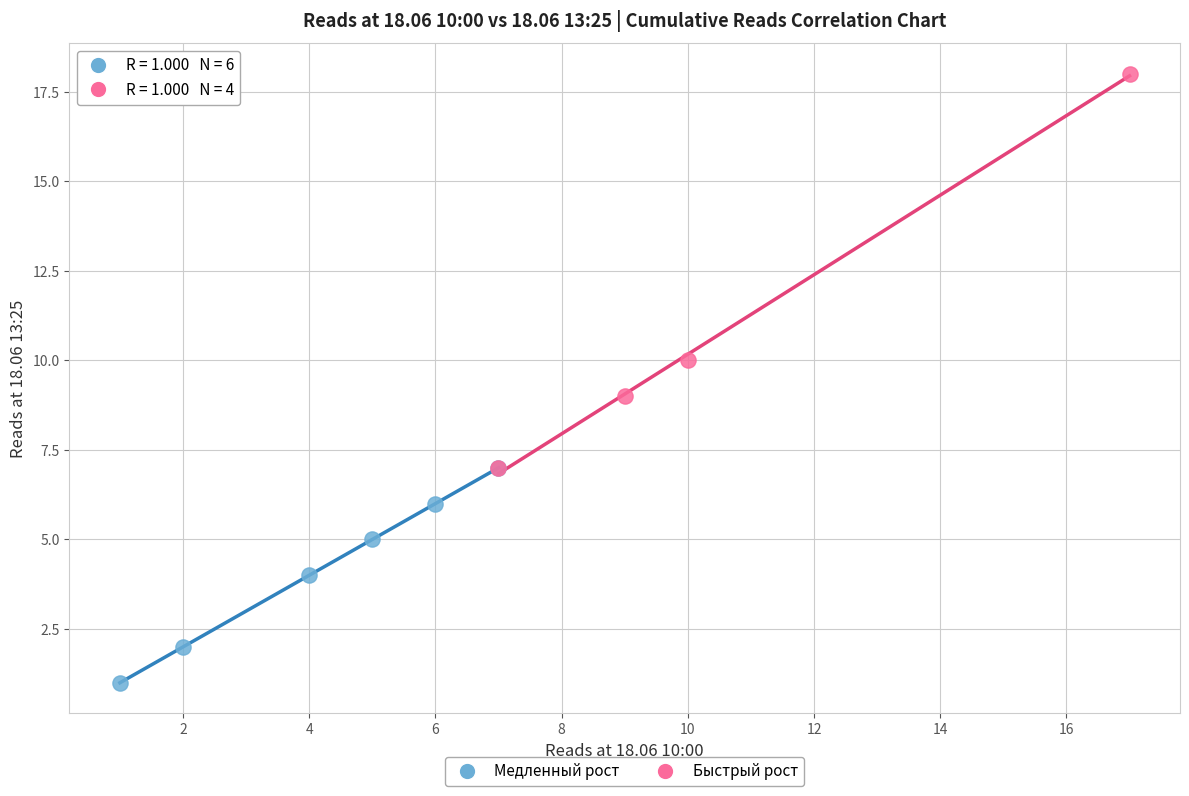

Which series has the widest spread of Y values?

Быстрый рост